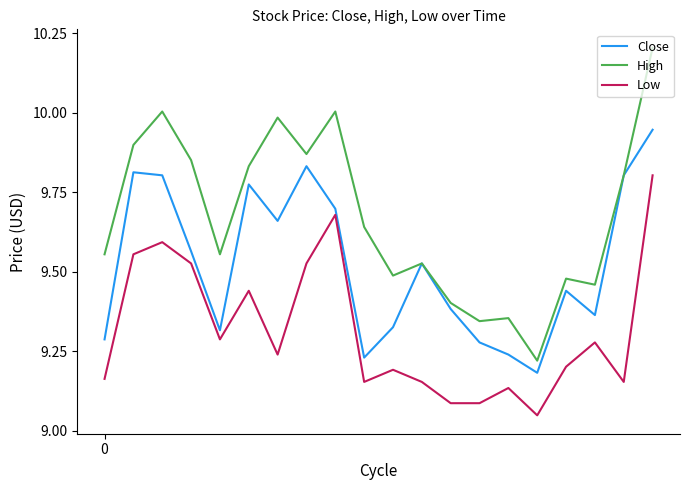

Which series has the largest total across all categories?

High